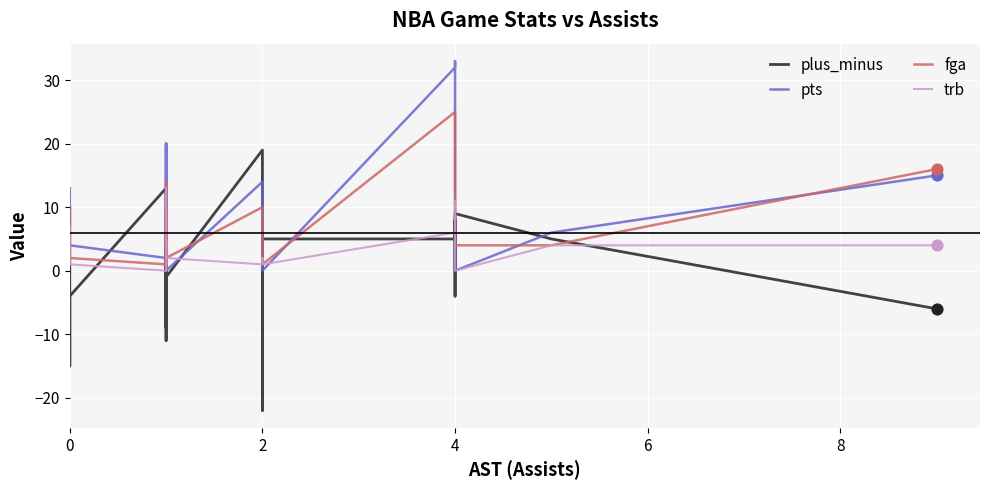

At how many categories does at least one series exceed 3?

18